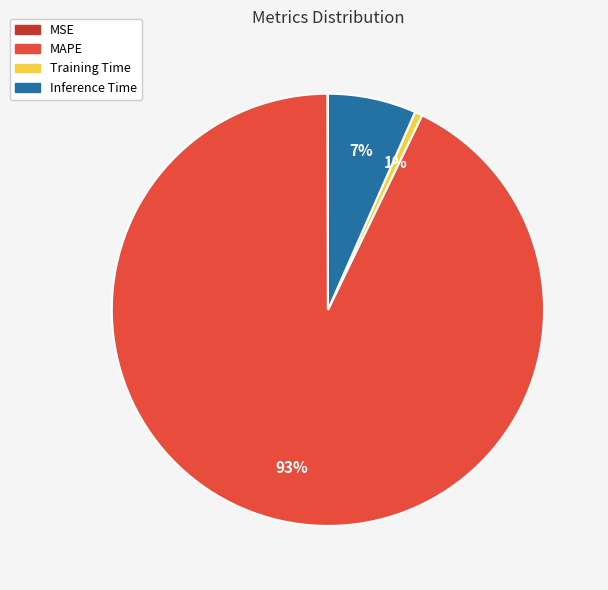

Which has a higher value, Training Time or Inference Time?

Inference Time